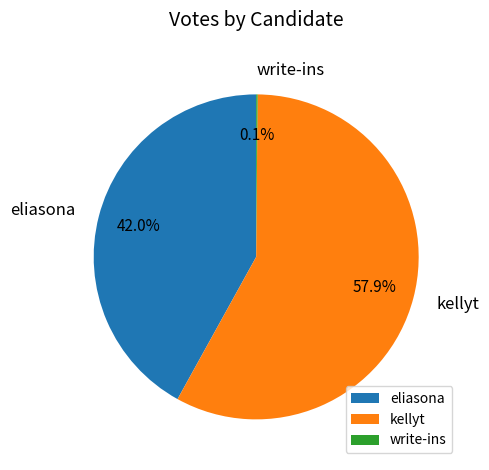

What is the ratio of the value at eliasona to the value at kellyt?

0.7